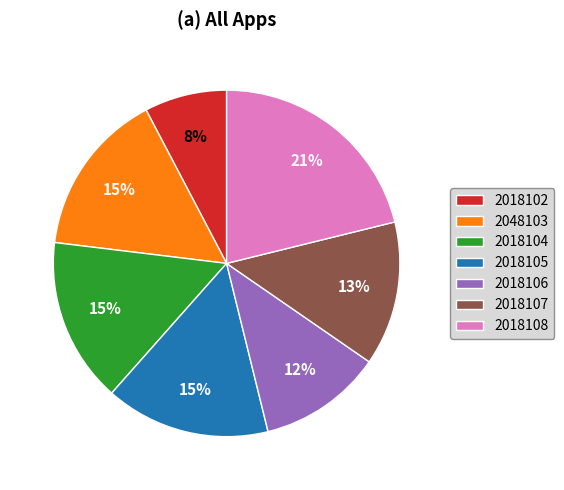

Combined, do 2018102 and 2018105 account for over 50%?

No